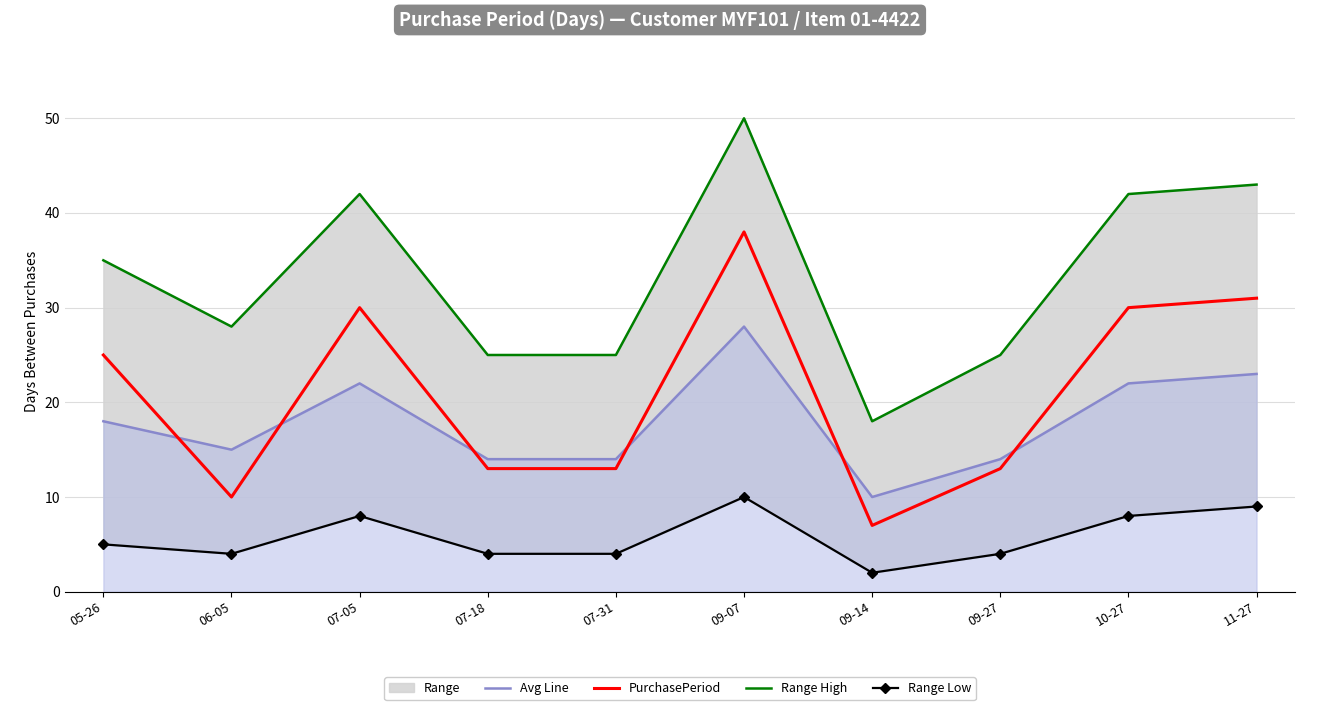

Which category has the lowest value in the PurchasePeriod series?

09-14